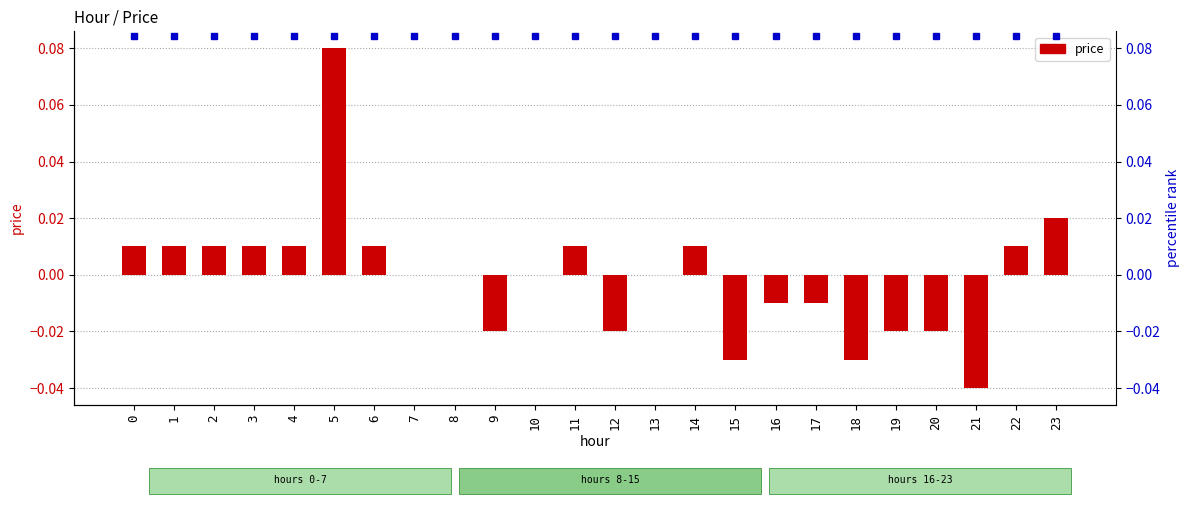

Are the bars horizontal?

No